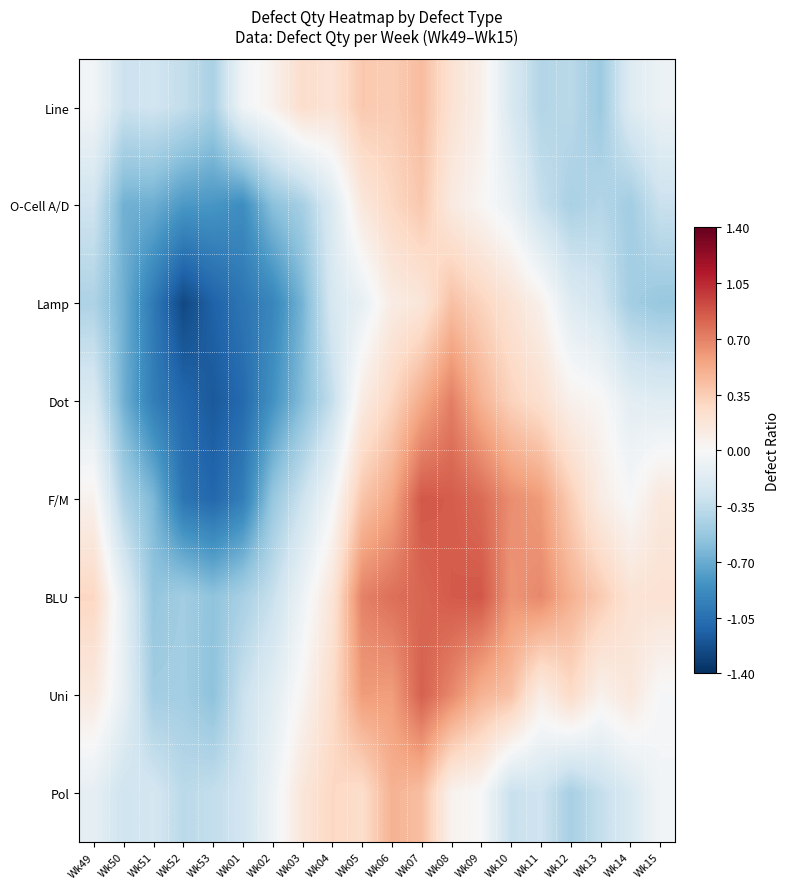

Reading left to right, extract all data points from this chart.

Line: Wk49=-0.0	Wk50=-0.3	Wk51=-0.3	Wk52=-0.3	Wk53=-0.5	Wk01=-0.1	Wk02=0.1	Wk03=0.2	Wk04=0.2	Wk05=0.4	Wk06=0.4	Wk07=0.4	Wk08=0.2	Wk09=0.1	Wk10=-0.2	Wk11=-0.4	Wk12=-0.4	Wk13=-0.5	Wk14=-0.2	Wk15=-0.1
O-Cell A/D: Wk49=-0.3	Wk50=-0.7	Wk51=-0.7	Wk52=-0.8	Wk53=-0.8	Wk01=-0.9	Wk02=-0.6	Wk03=-0.5	Wk04=-0.2	Wk05=0.2	Wk06=0.3	Wk07=0.4	Wk08=0.1	Wk09=0.0	Wk10=-0.1	Wk11=-0.3	Wk12=-0.5	Wk13=-0.4	Wk14=-0.5	Wk15=-0.3
Lamp: Wk49=-0.4	Wk50=-0.7	Wk51=-1.0	Wk52=-1.3	Wk53=-1.1	Wk01=-1.0	Wk02=-0.9	Wk03=-0.7	Wk04=-0.2	Wk05=-0.1	Wk06=0.1	Wk07=0.2	Wk08=0.4	Wk09=0.3	Wk10=0.2	Wk11=0.1	Wk12=-0.2	Wk13=-0.3	Wk14=-0.5	Wk15=-0.5
Dot: Wk49=-0.2	Wk50=-0.7	Wk51=-1.0	Wk52=-1.1	Wk53=-1.2	Wk01=-1.1	Wk02=-0.8	Wk03=-0.6	Wk04=-0.3	Wk05=0.1	Wk06=0.3	Wk07=0.5	Wk08=0.7	Wk09=0.5	Wk10=0.3	Wk11=0.2	Wk12=0.1	Wk13=0.0	Wk14=-0.1	Wk15=-0.2
F/M: Wk49=0.1	Wk50=-0.4	Wk51=-0.6	Wk52=-1.0	Wk53=-1.1	Wk01=-1.0	Wk02=-0.5	Wk03=-0.3	Wk04=-0.0	Wk05=0.4	Wk06=0.5	Wk07=0.9	Wk08=0.8	Wk09=0.8	Wk10=0.7	Wk11=0.6	Wk12=0.3	Wk13=0.1	Wk14=-0.0	Wk15=0.1
BLU: Wk49=0.3	Wk50=-0.1	Wk51=-0.5	Wk52=-0.5	Wk53=-0.6	Wk01=-0.5	Wk02=-0.3	Wk03=-0.1	Wk04=0.2	Wk05=0.7	Wk06=0.8	Wk07=0.8	Wk08=0.9	Wk09=0.9	Wk10=0.6	Wk11=0.7	Wk12=0.5	Wk13=0.4	Wk14=0.2	Wk15=0.2
Uni: Wk49=0.1	Wk50=-0.1	Wk51=-0.5	Wk52=-0.5	Wk53=-0.6	Wk01=-0.3	Wk02=-0.2	Wk03=0.0	Wk04=0.3	Wk05=0.6	Wk06=0.6	Wk07=0.8	Wk08=0.7	Wk09=0.5	Wk10=0.4	Wk11=0.1	Wk12=0.3	Wk13=0.1	Wk14=0.2	Wk15=-0.0
Pol: Wk49=-0.1	Wk50=-0.3	Wk51=-0.2	Wk52=-0.4	Wk53=-0.3	Wk01=-0.3	Wk02=-0.1	Wk03=0.2	Wk04=0.3	Wk05=0.2	Wk06=0.5	Wk07=0.4	Wk08=0.1	Wk09=-0.0	Wk10=-0.3	Wk11=-0.3	Wk12=-0.5	Wk13=-0.3	Wk14=-0.2	Wk15=-0.0